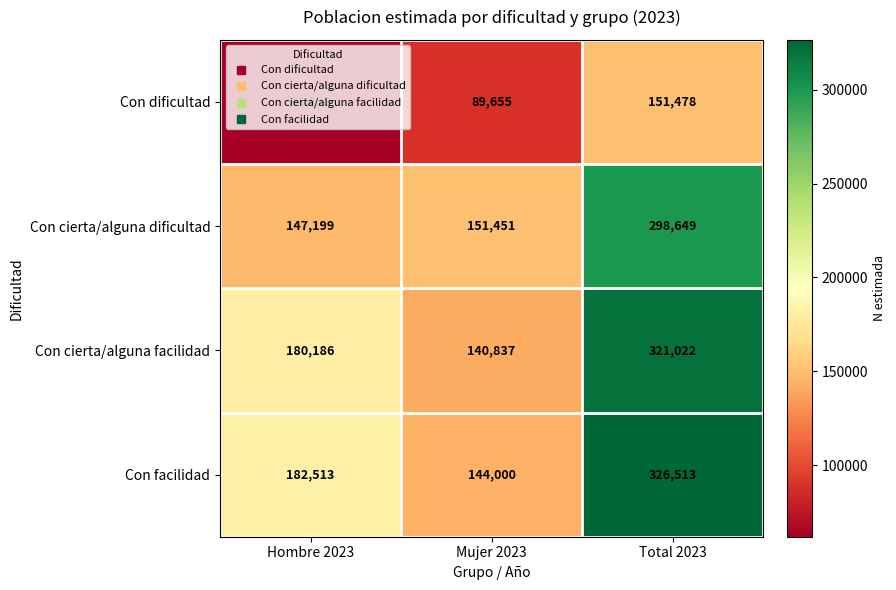

What is the difference between the maximum and minimum values in the Con cierta/alguna dificultad series?

151450